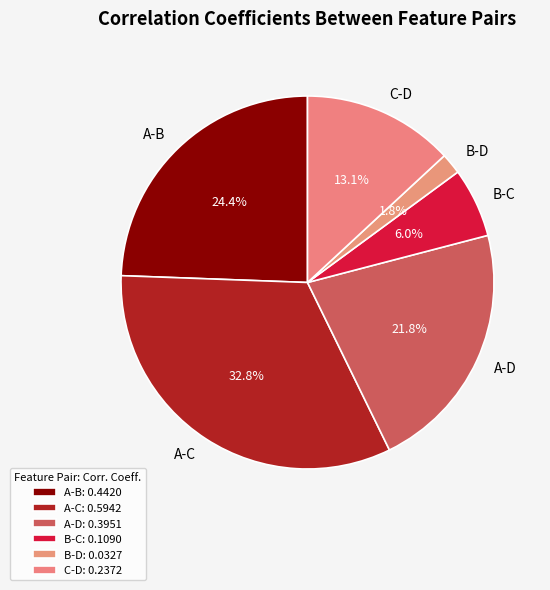

Rank the categories by value from lowest to highest.

B-D, B-C, C-D, A-D, A-B, A-C